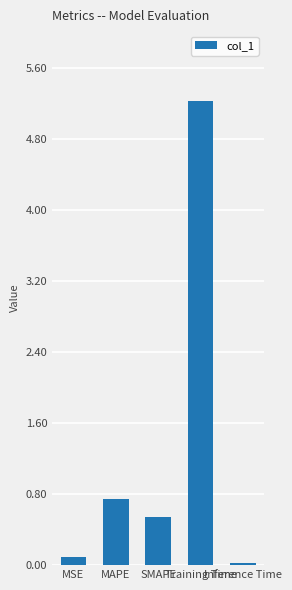

Which has a higher value, MAPE or Training Time?

Training Time